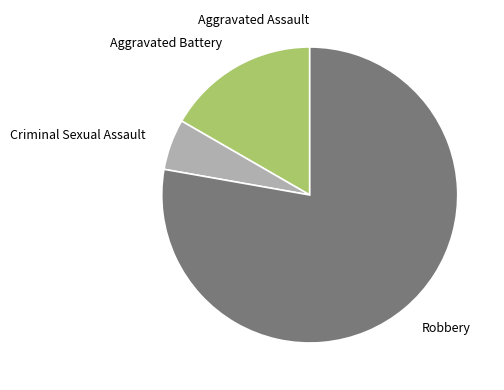

Does Robbery represent more than half of the total?

Yes